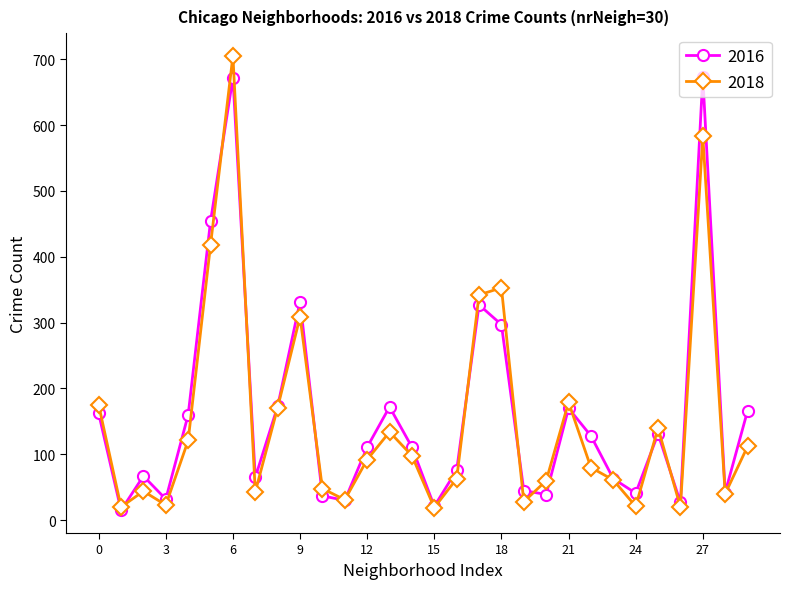

List the series in order of their peak value, highest first.

2018, 2016